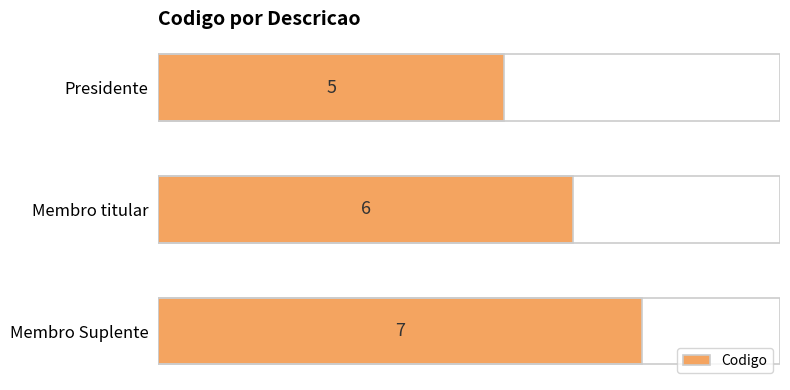

What is the smallest value displayed?

5